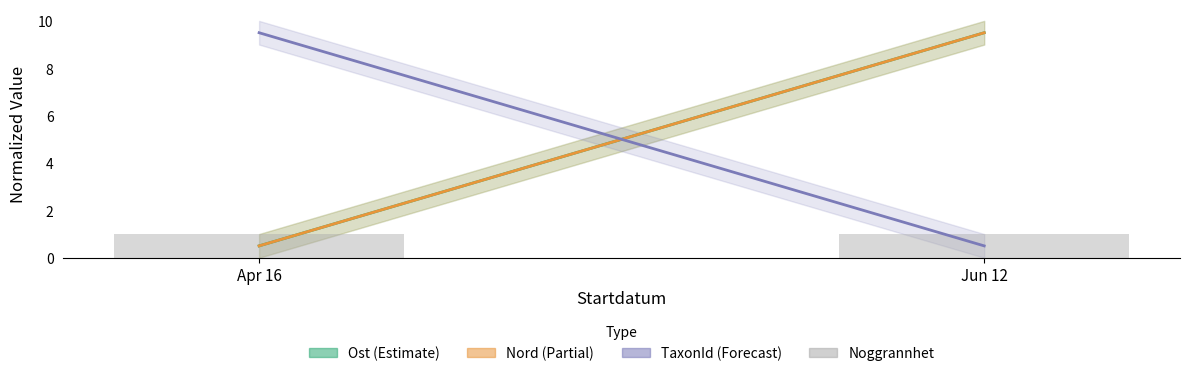

What is the smallest value displayed?

0.5